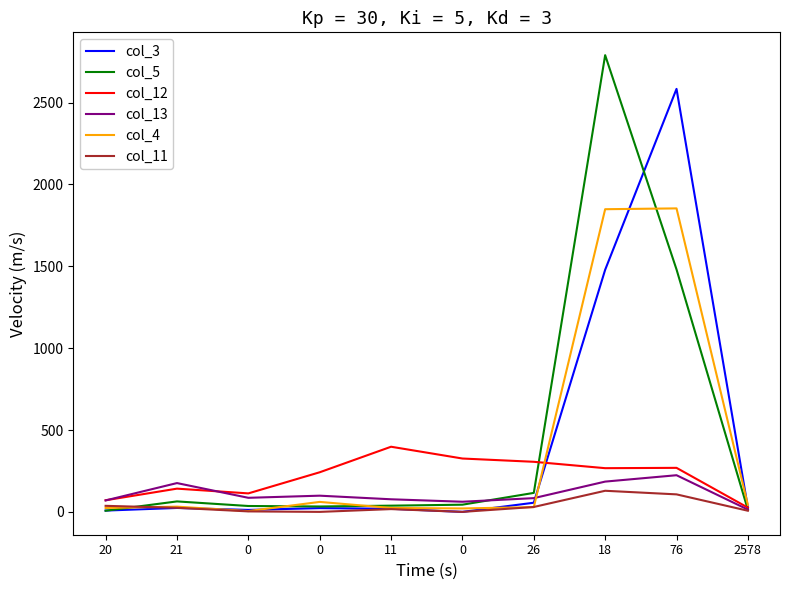

At which category is the sum across all series the highest?

18